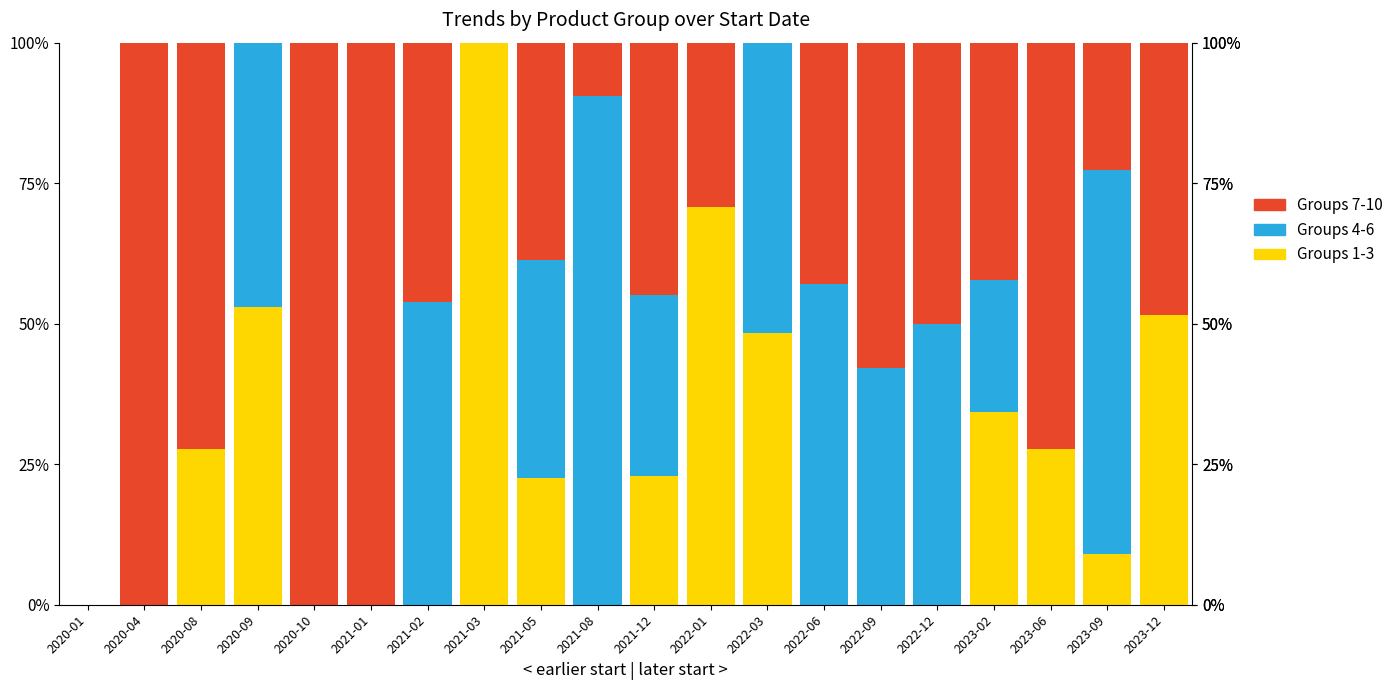

True or false: Groups 1-3 has a value of 31.3 at 2020-04.

False